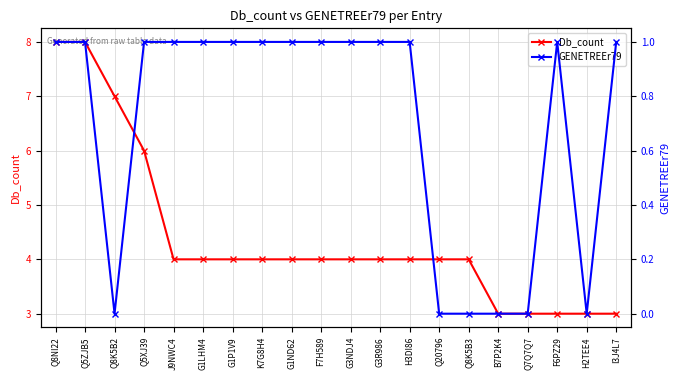

Which series has the largest range (max minus min)?

Db_count